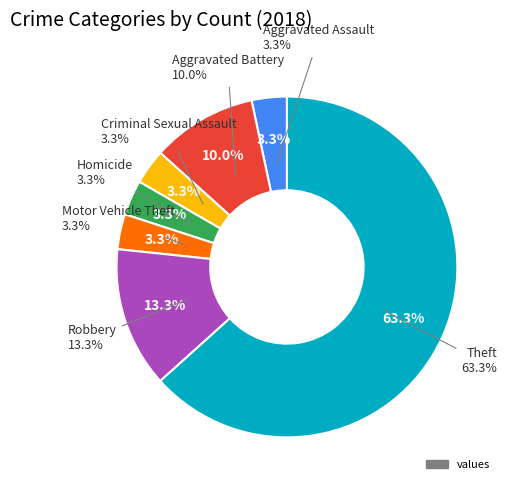

Is there a majority slice in this chart?

Yes